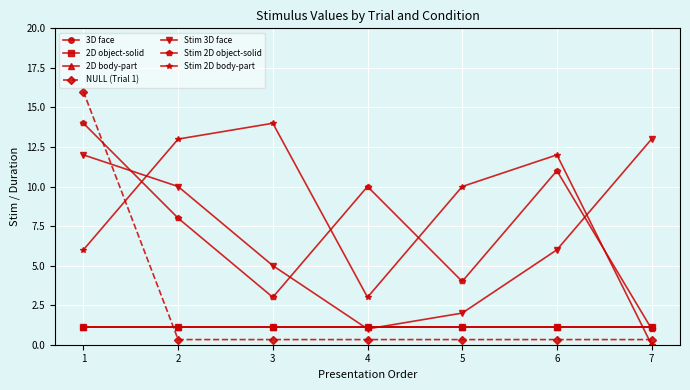

The Stim 2D object-solid series shows 4.6 at 2. True or false?

False